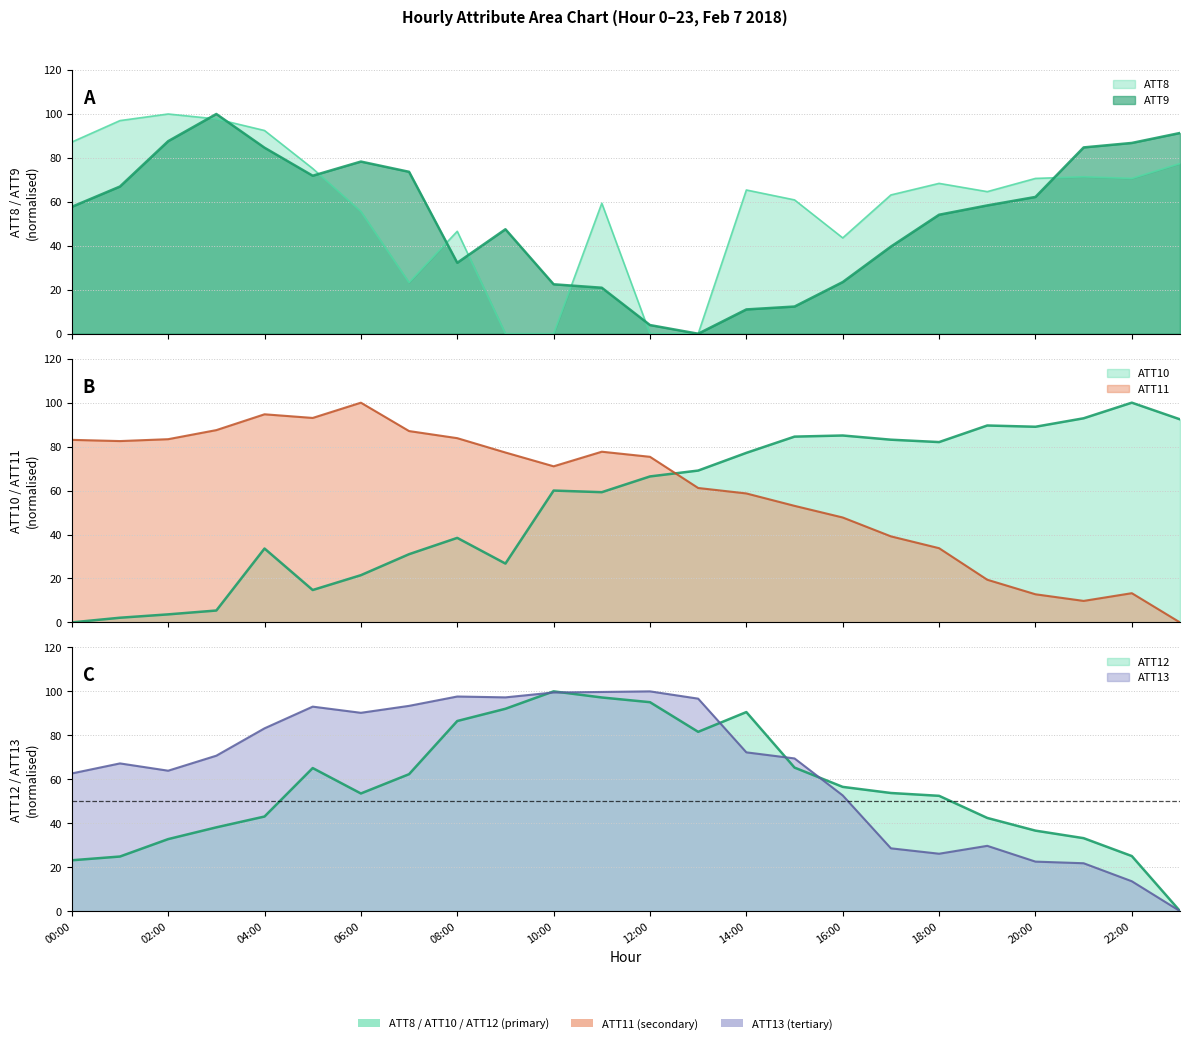

What are all the series names shown in the legend?

ATT8, ATT9, ATT10, ATT11, ATT12, ATT13